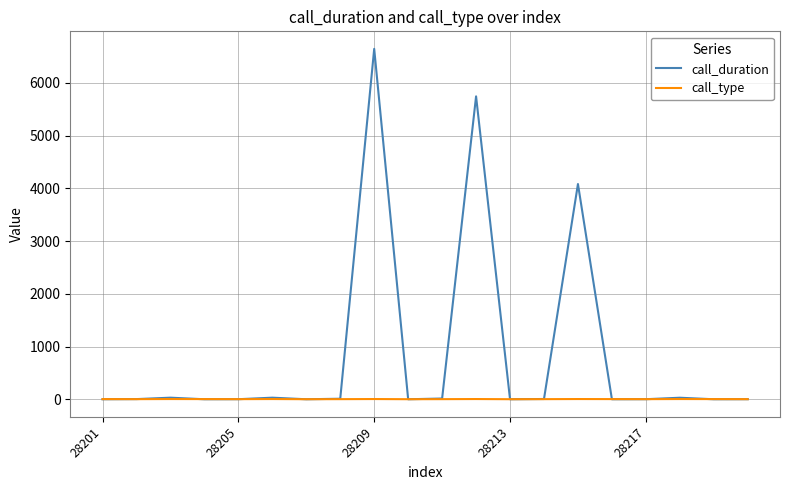

List the series in order of their overall mean, lowest first.

call_type, call_duration